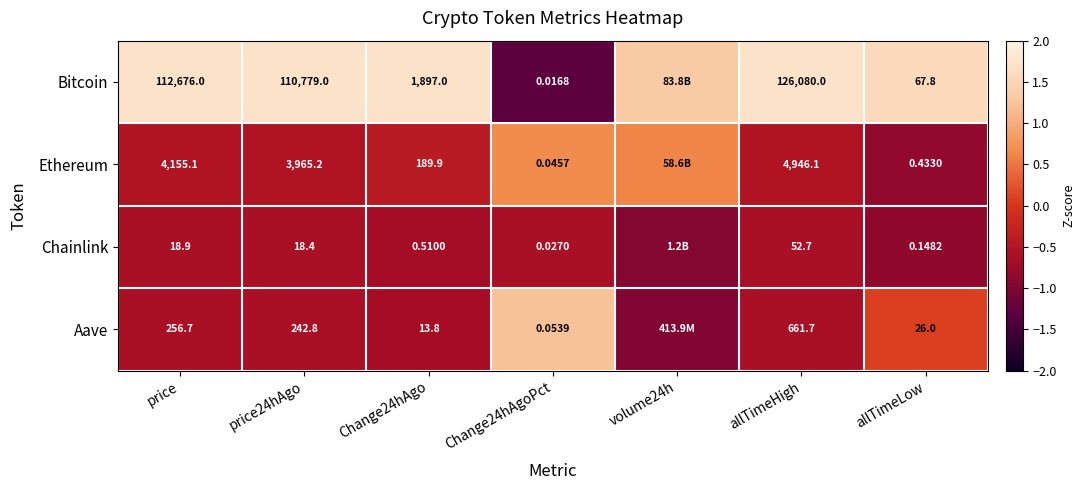

At Change24hAgoPct, list the series in order from largest to smallest.

Aave, Ethereum, Chainlink, Bitcoin